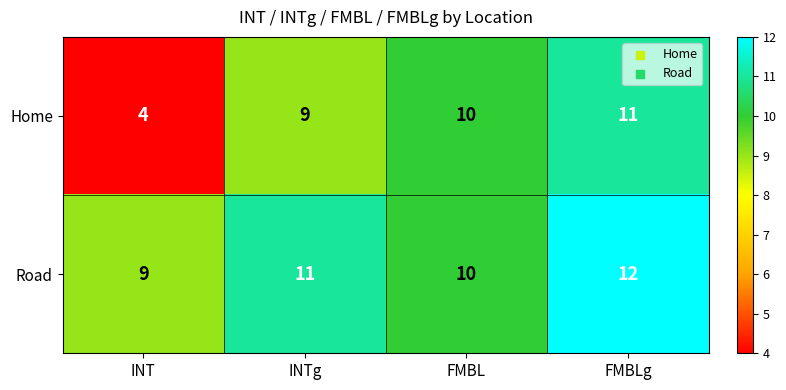

Which series has the widest spread of values?

Home